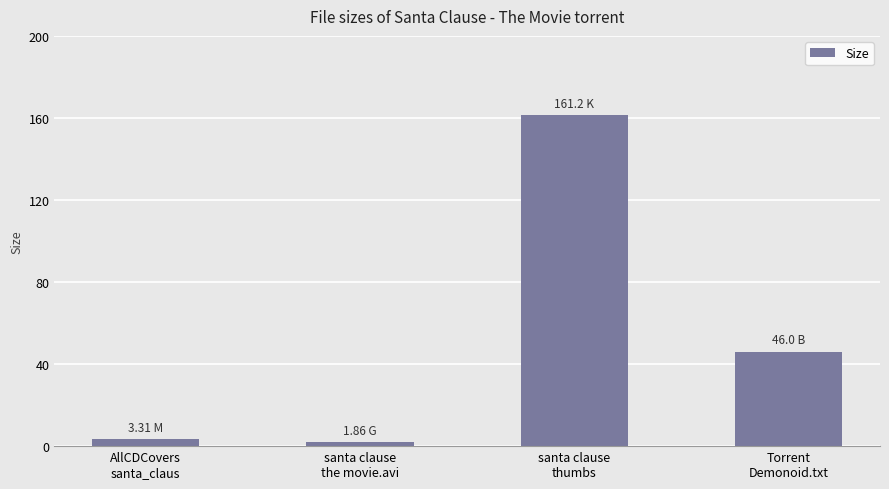

The chart shows a value of 60.0 at Torrent
Demonoid.txt. True or false?

False